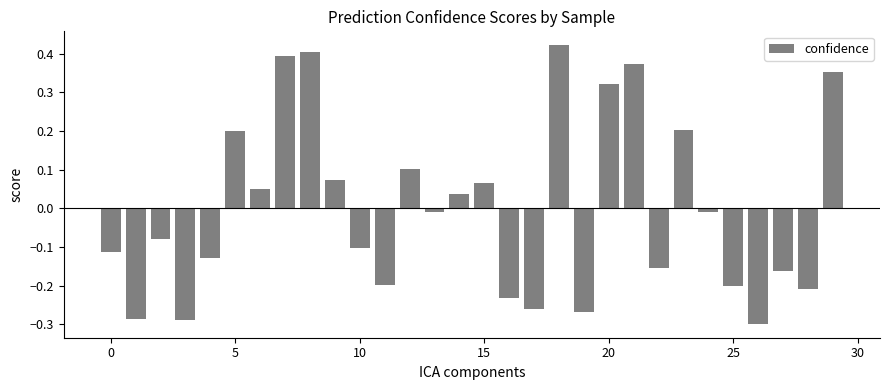

What is the difference between the second highest and second lowest values?

0.7